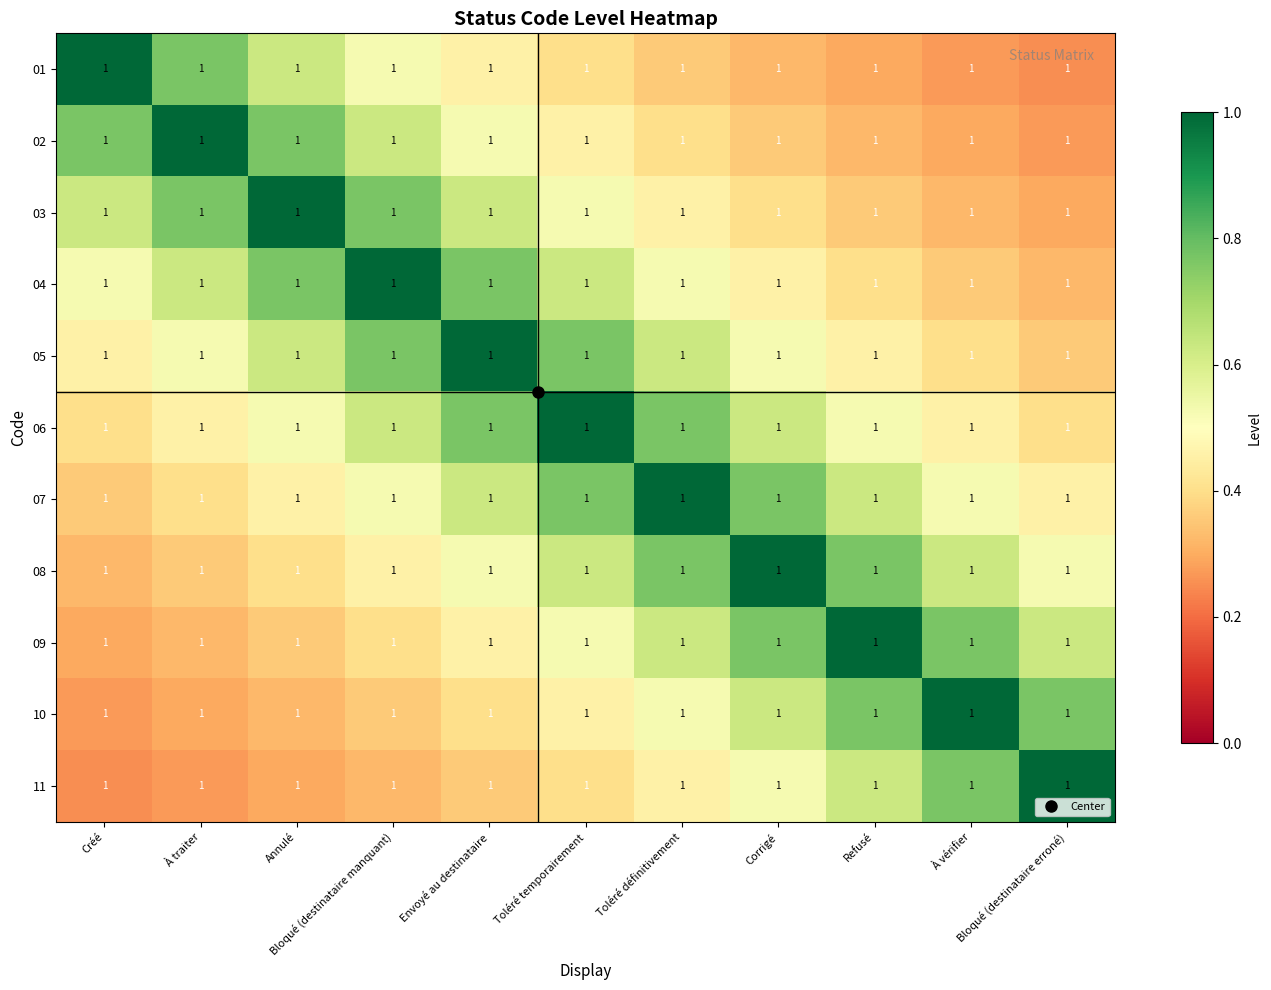

What is the difference between the second highest and second lowest values in the 10 series?

0.5